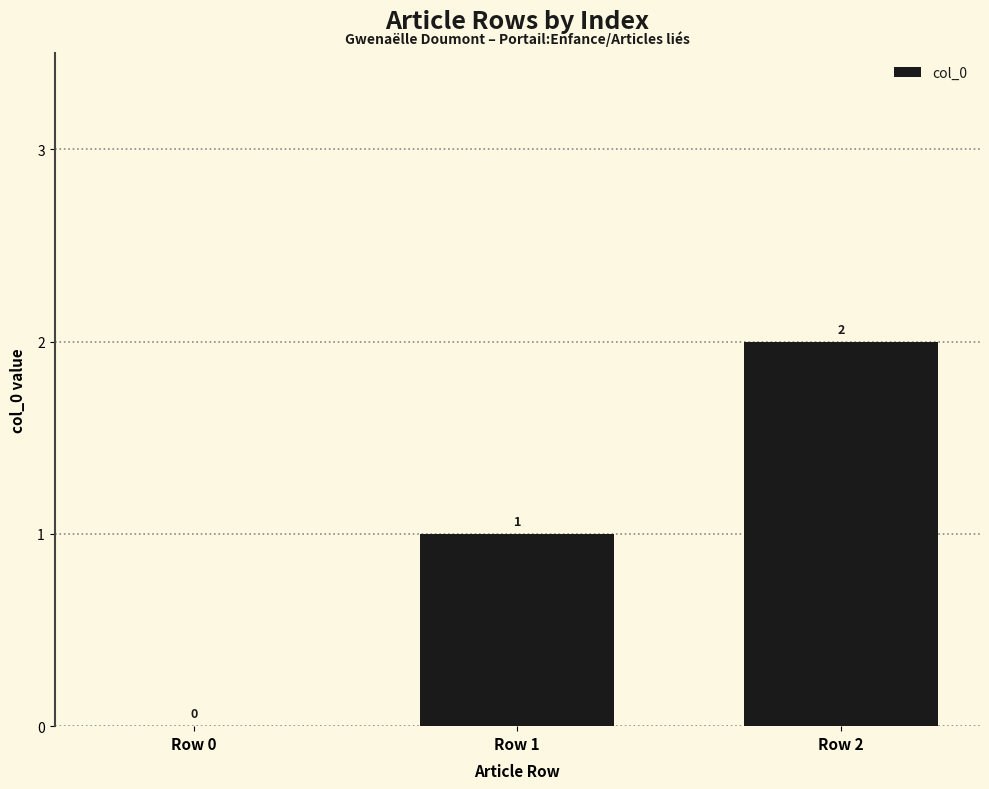

What is the ratio of the value at Row 2 to the value at Row 1?

2.0